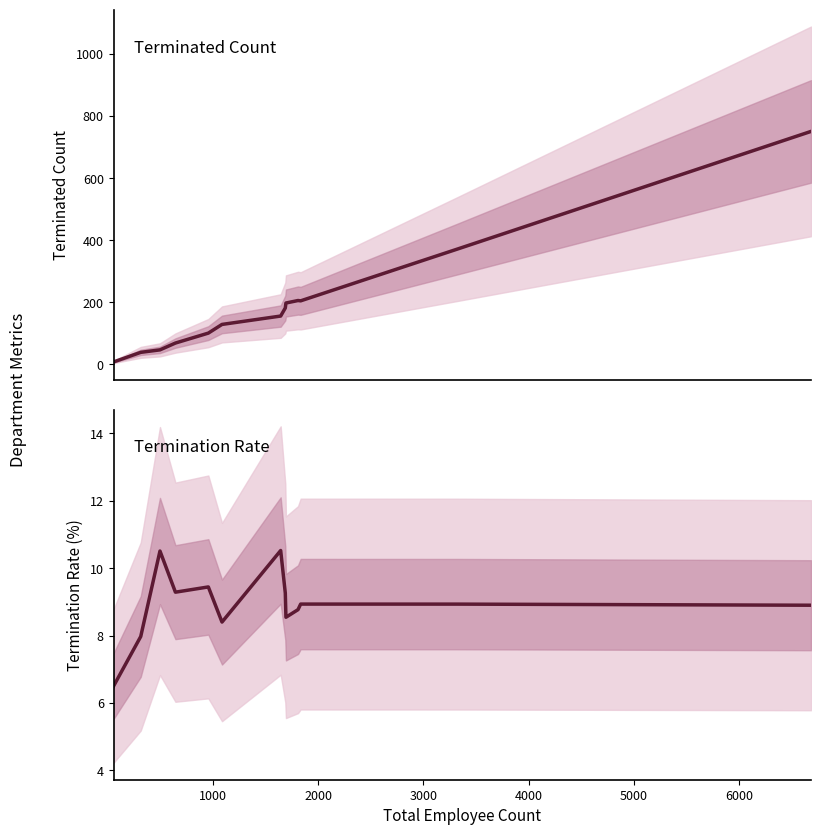

At how many categories does at least one series exceed 105?

8